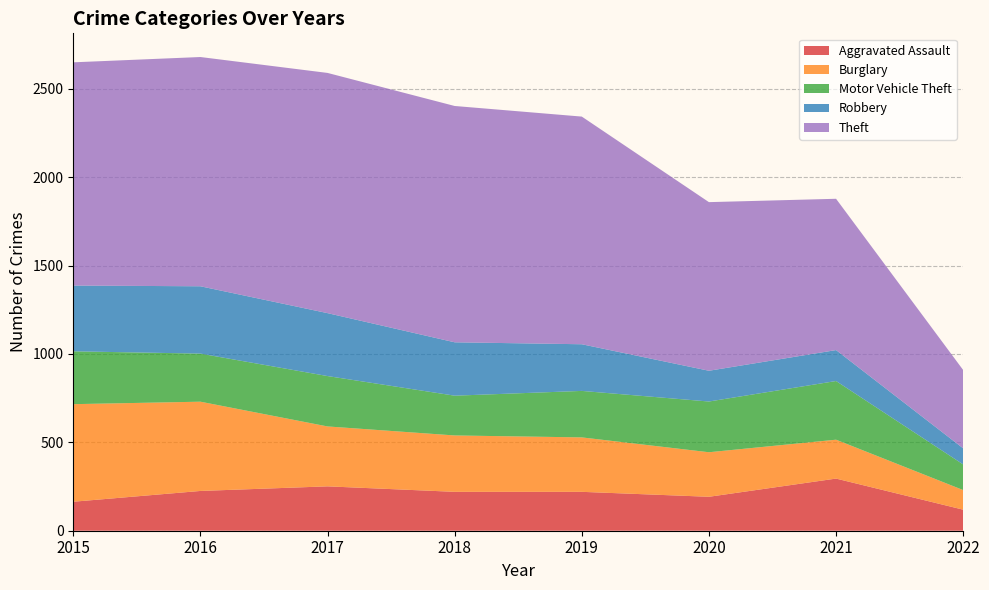

Reading left to right, transcribe all the data shown in this chart.

Aggravated Assault: 164	225	251	220	220	192	295	119
Burglary: 552	505	339	319	308	252	220	111
Motor Vehicle Theft: 299	272	285	225	263	287	332	145
Robbery: 372	381	356	302	264	174	175	91
Theft: 1263	1297	1359	1337	1288	954	856	443